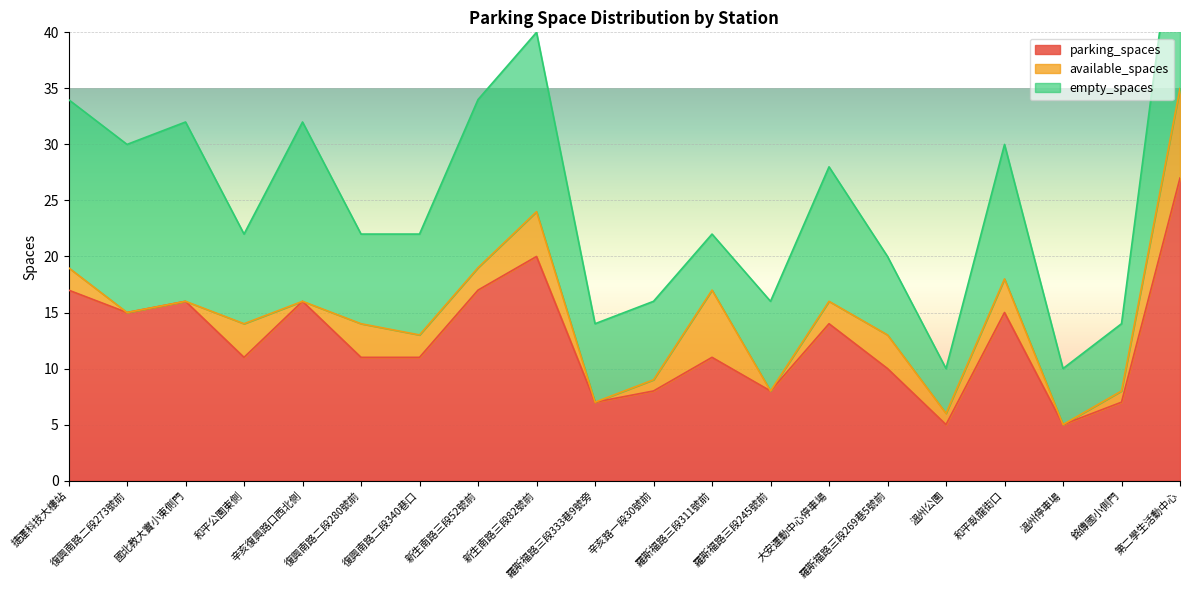

Where is the first local maximum for available_spaces?

和平公園東側